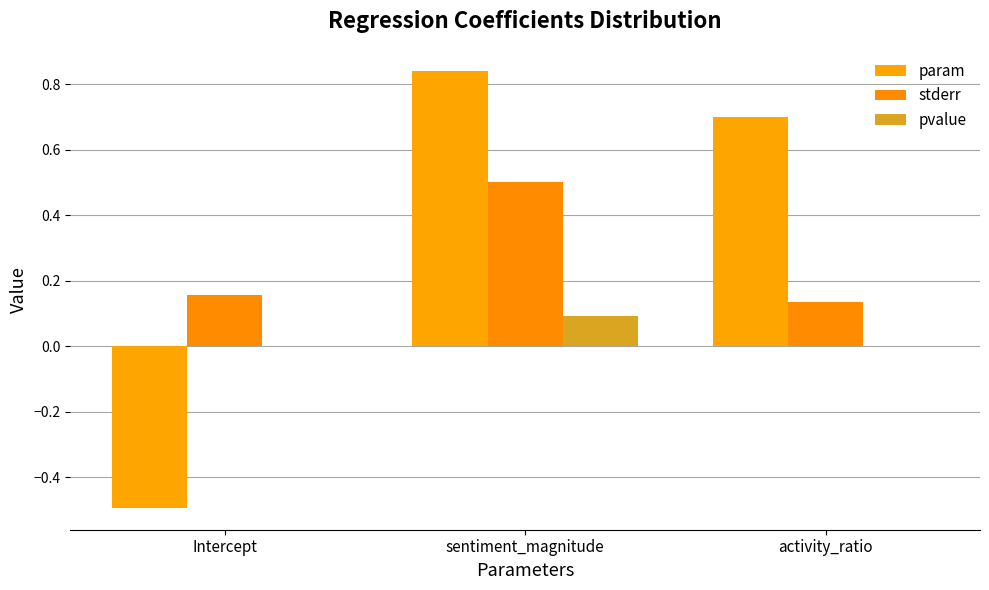

What is the sum of all param values?

1.0